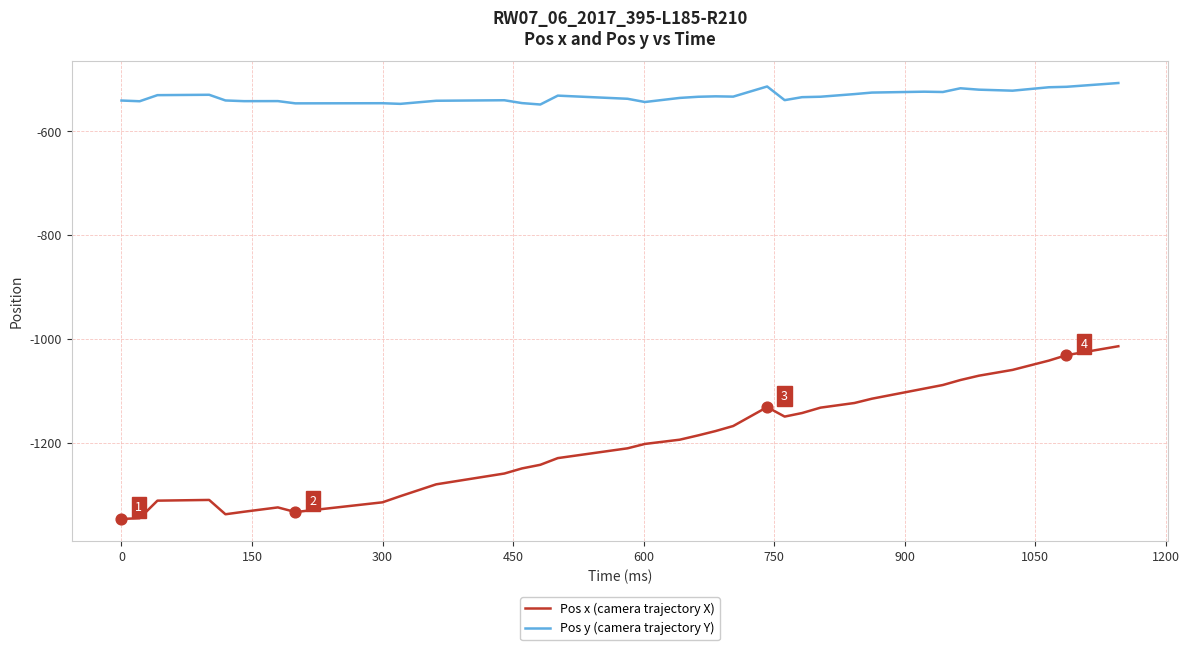

Which series has the largest total across all categories?

Pos y (camera trajectory Y)